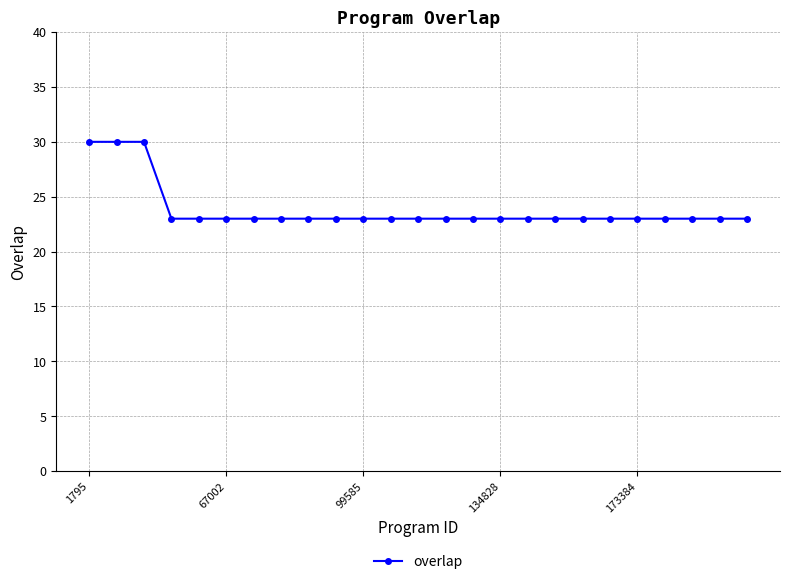

What is the value of the 16th point from the left?

23